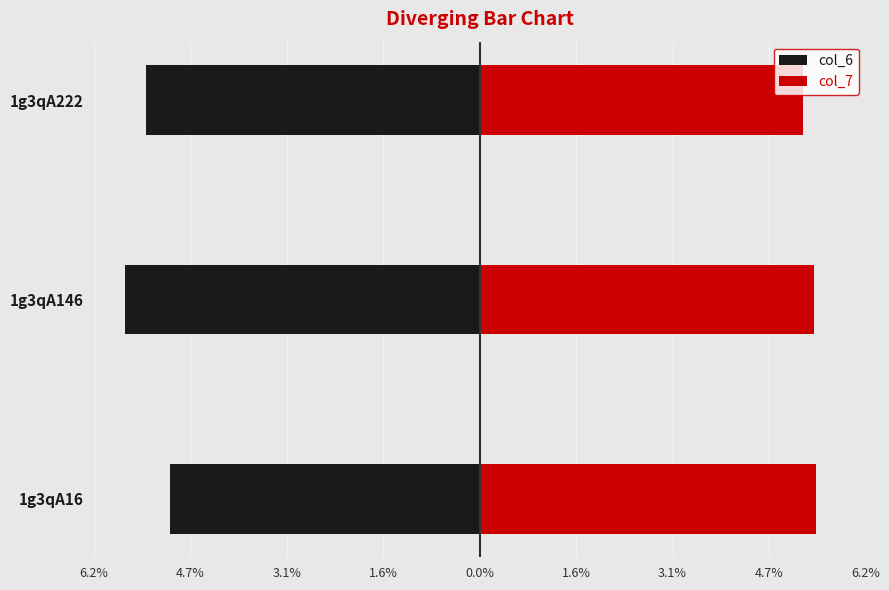

List the series in order of their overall mean, lowest first.

col_6, col_7